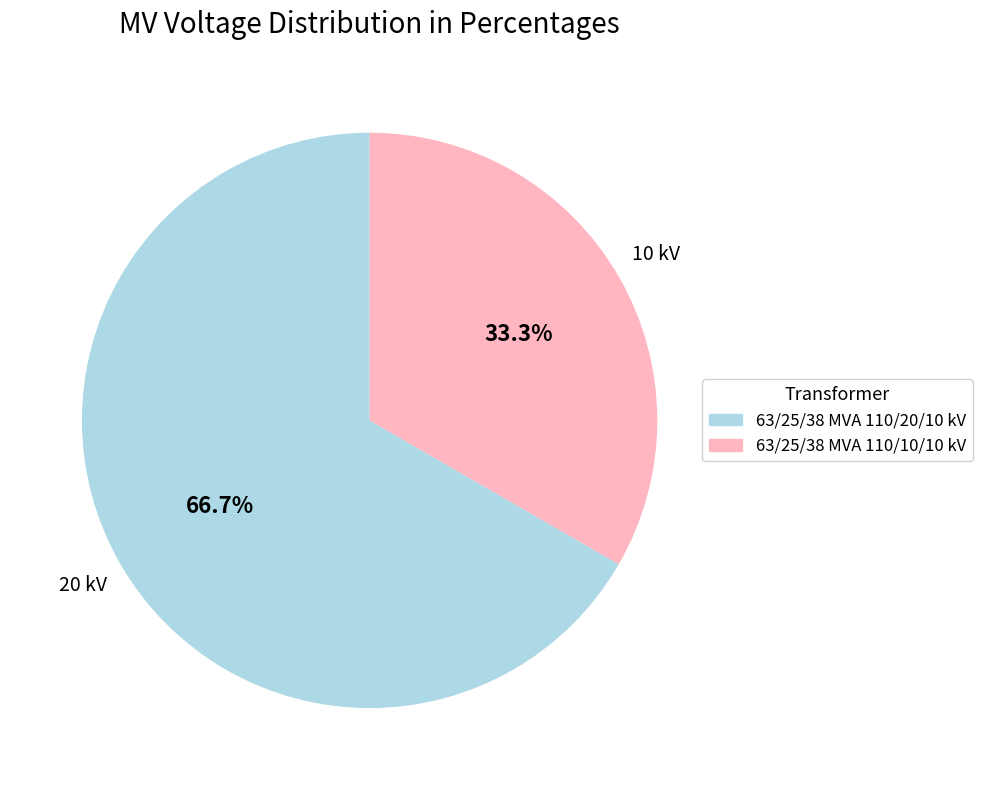

To the nearest percent, what is the average slice percentage?

50%